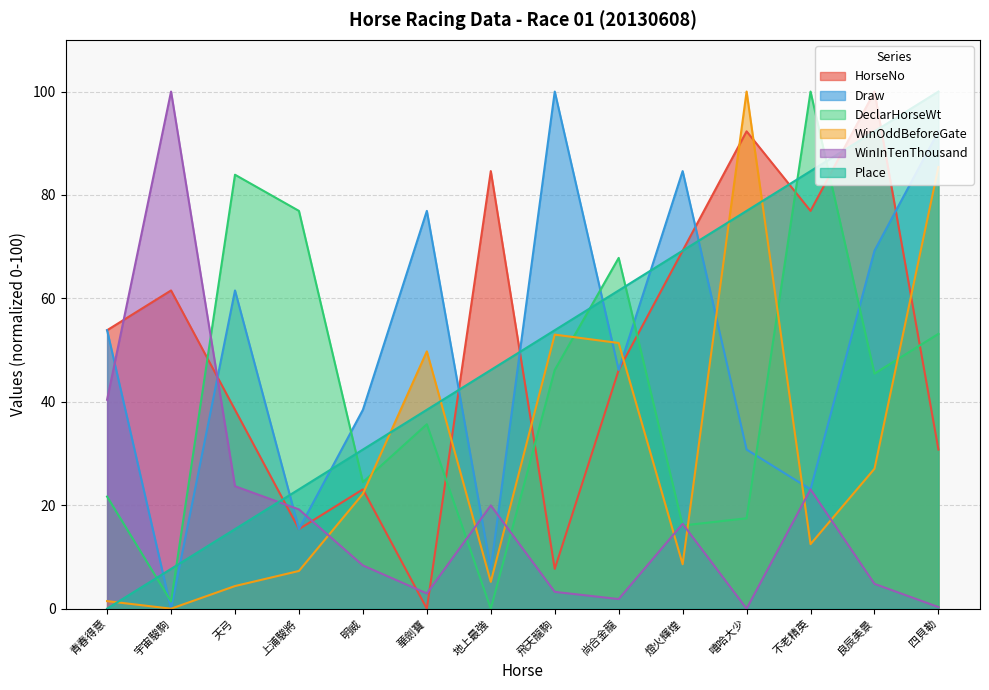

What is the label of the 10th point from the right?

明威